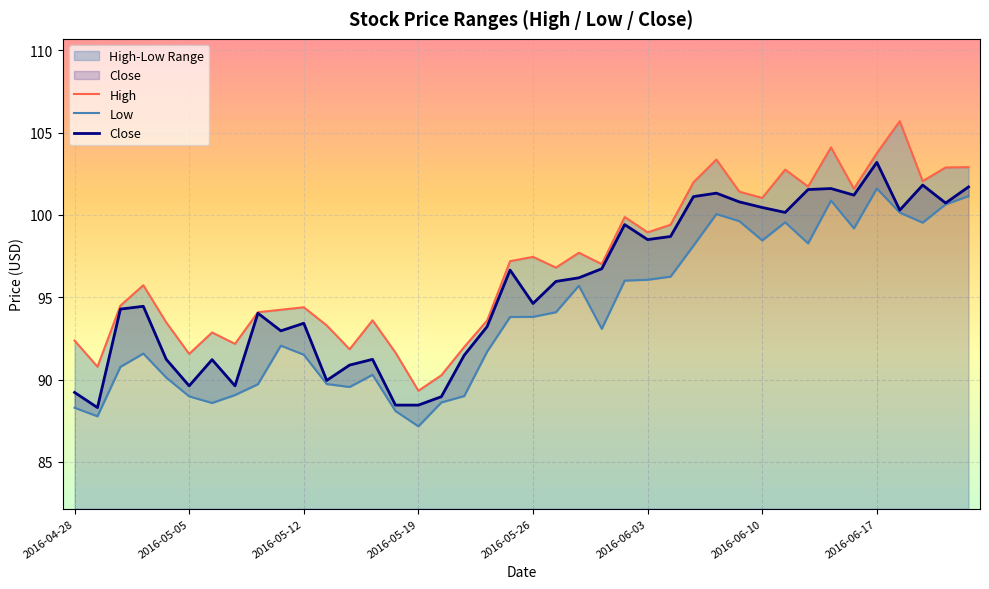

The value of High at 14 is 19.3. True or false?

False